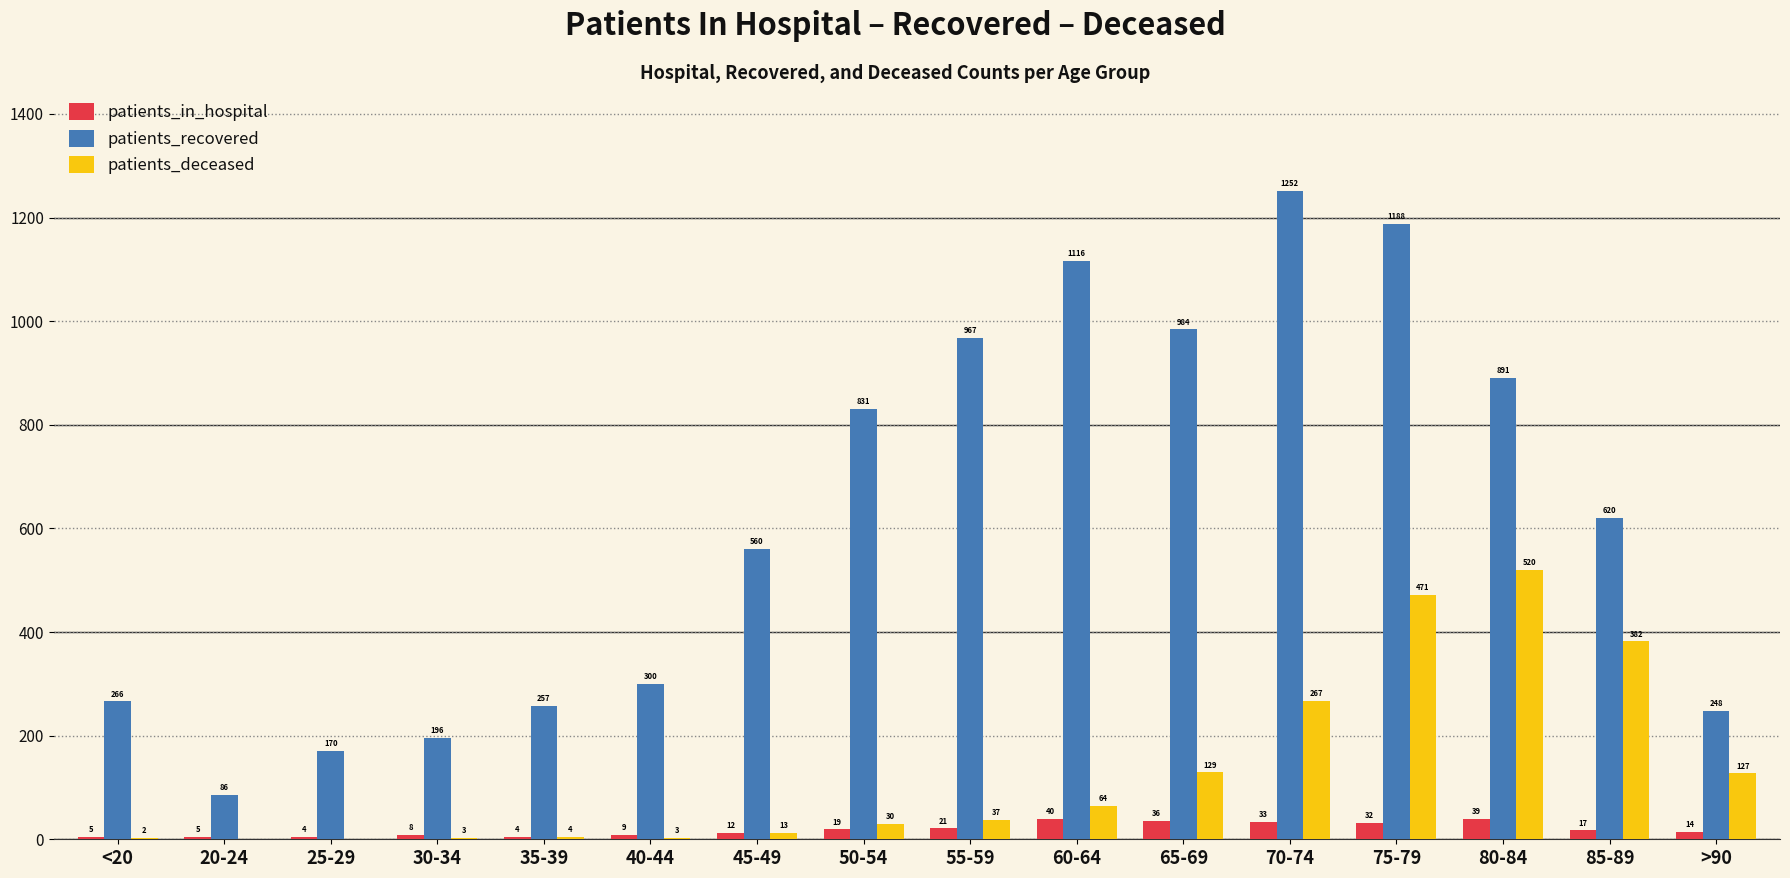

True or false: patients_deceased has a value of 13 at 45-49.

True